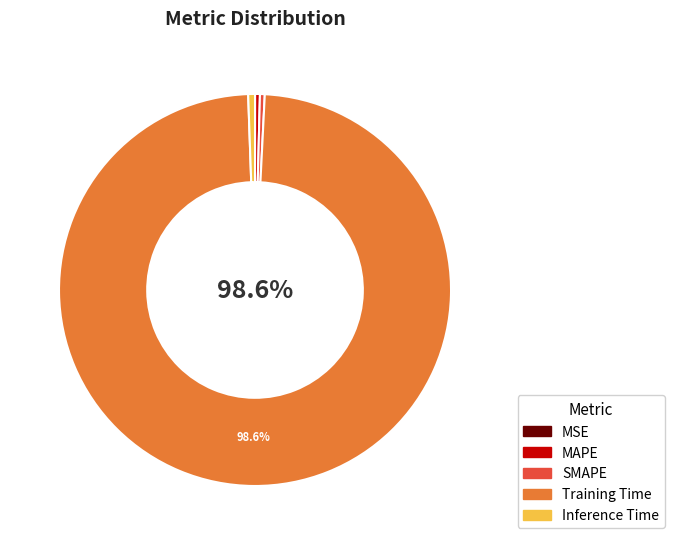

Which category has the biggest portion of the pie?

Training Time